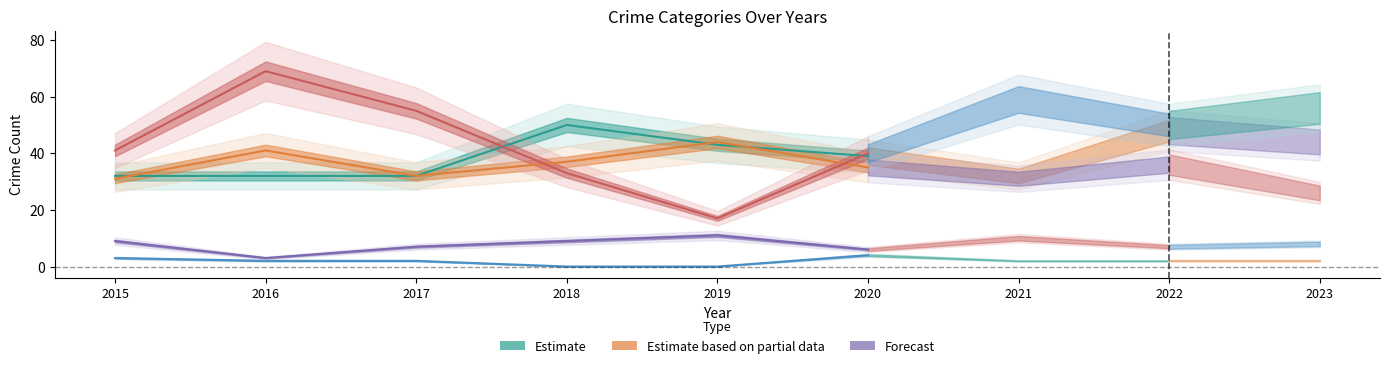

What is the change in value from 2017 to 2020?

+7